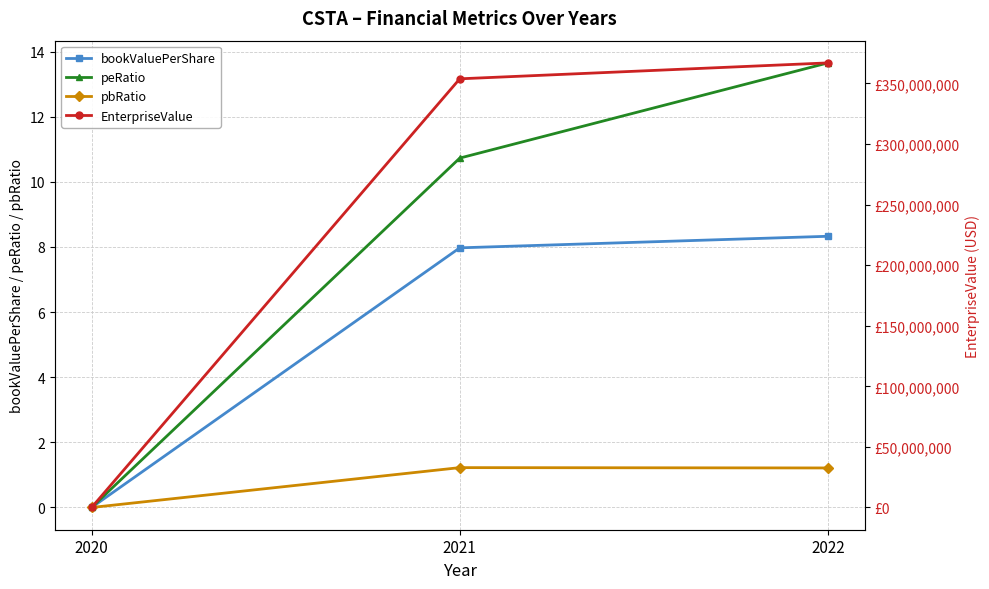

Where does the bookValuePerShare series first go above 7?

2021